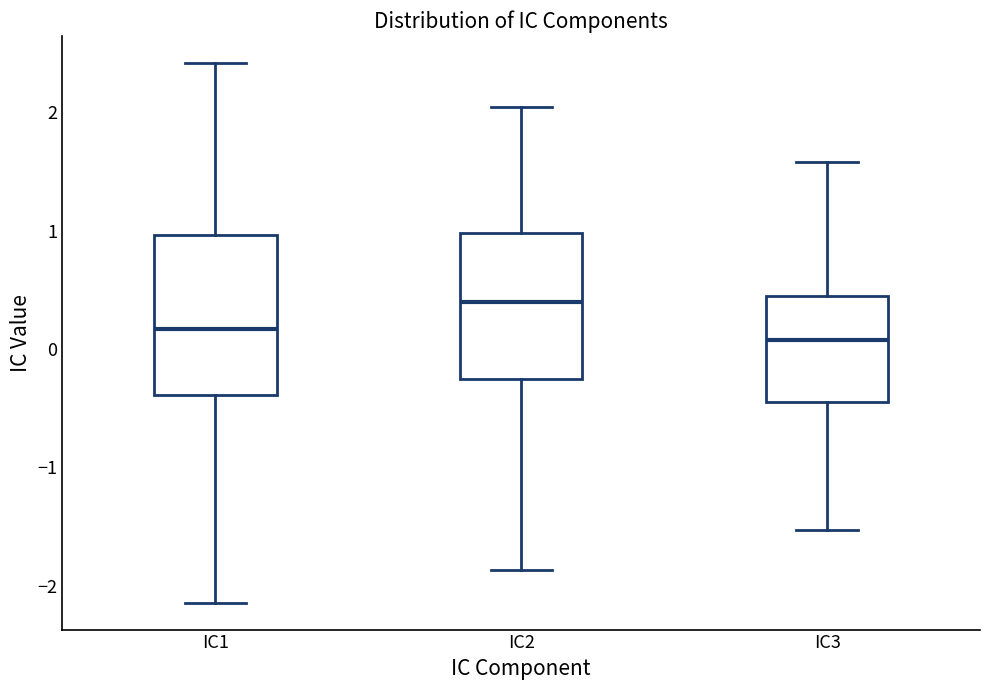

Comparing the boxes themselves (not the whiskers), which one is the tallest?

IC1